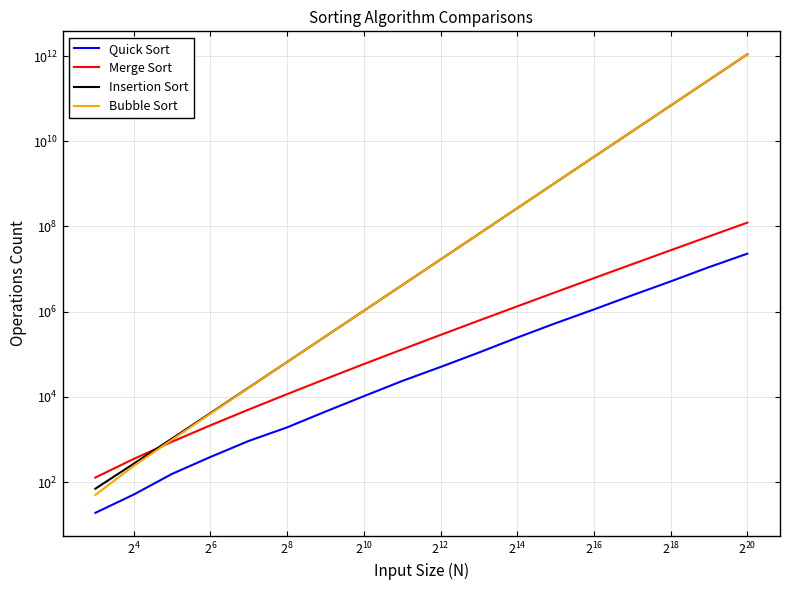

What is the difference between the maximum and minimum values in the Quick Sort series?

22983937